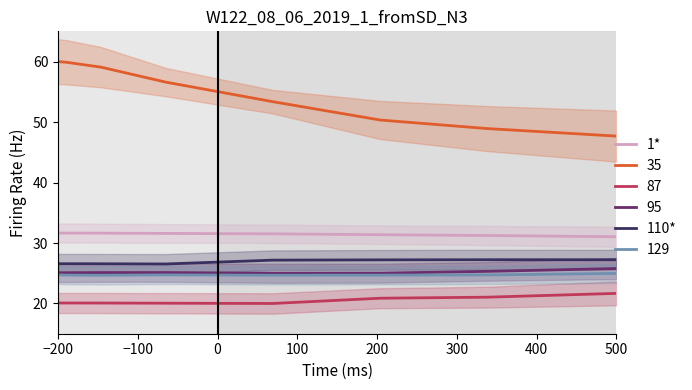

The value of 1* at 500 is 31.0. True or false?

True